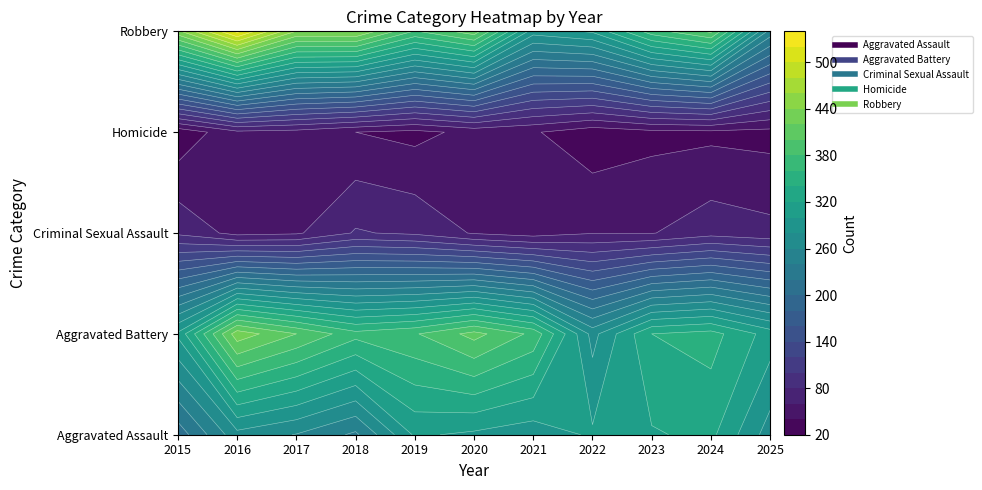

Where does the Criminal Sexual Assault series first go above 59?

2015